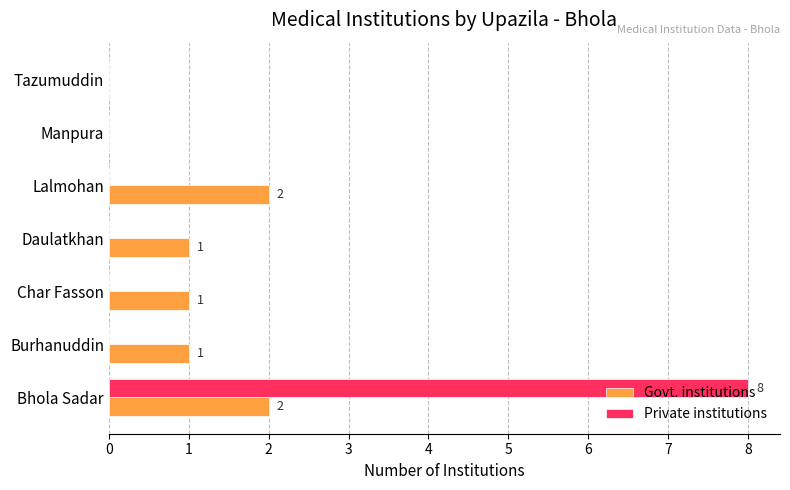

Which series changed the most between Bhola Sadar and Tazumuddin?

Private institutions